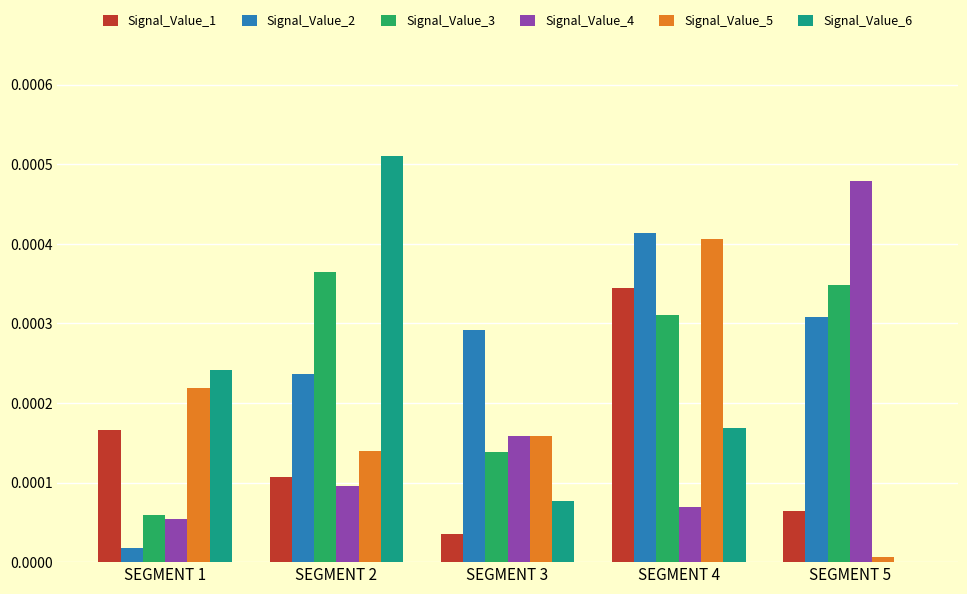

Is the value of Signal_Value_1 at SEGMENT 1 greater than the value of Signal_Value_5 at SEGMENT 1?

No